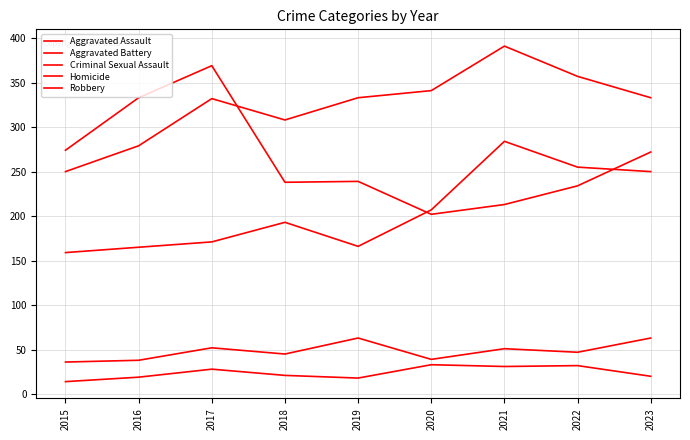

Is this an area chart (filled region under the line)?

No